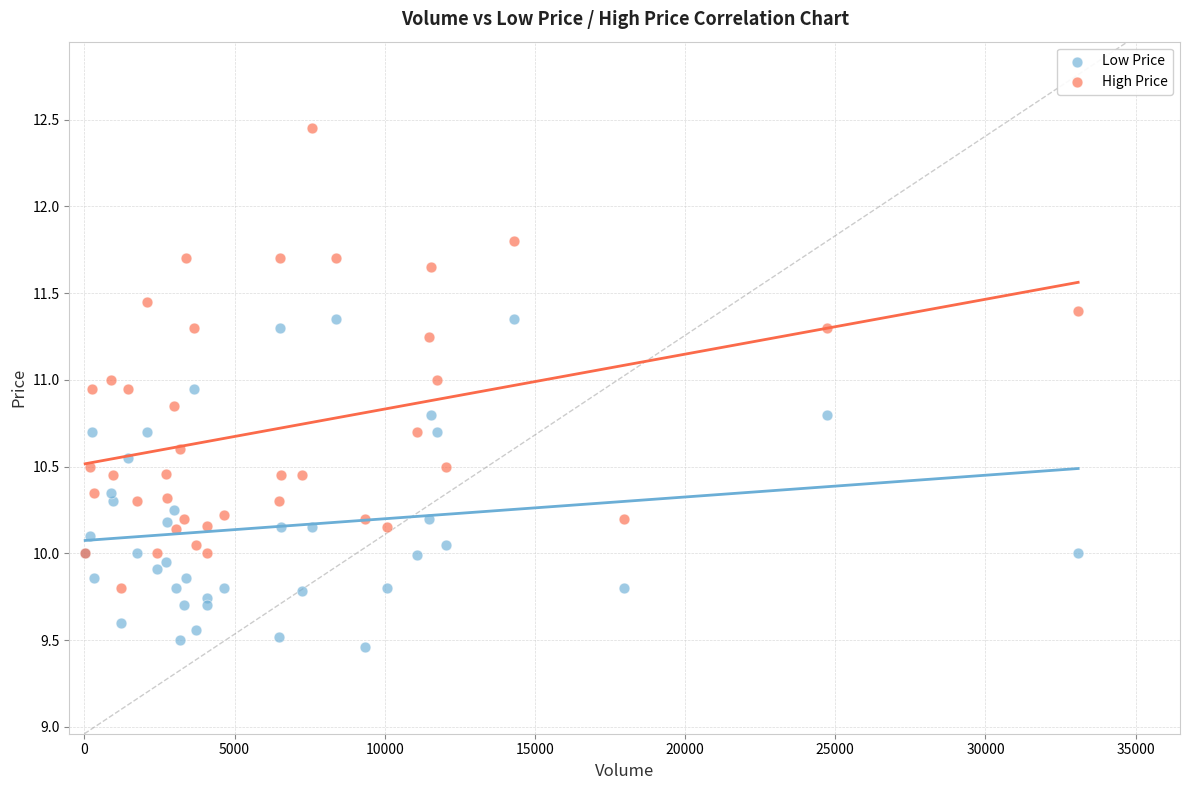

Which series has the largest Y range (max minus min)?

High Price